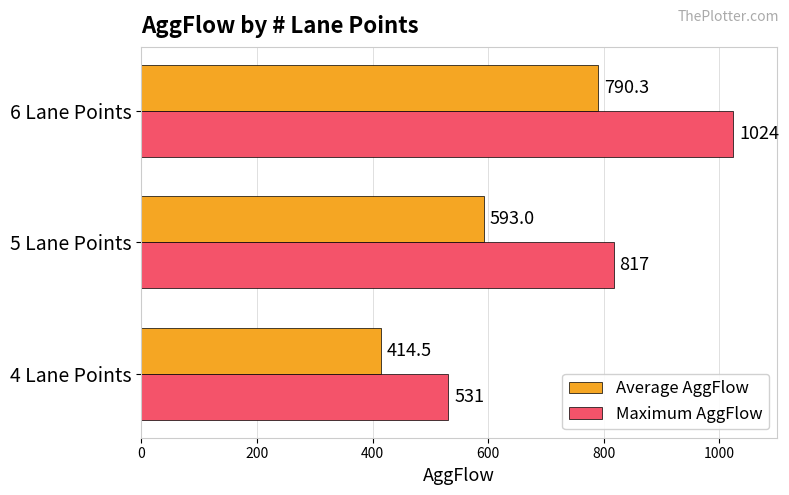

List the labels in order of Average AggFlow value, smallest first.

4 Lane Points, 5 Lane Points, 6 Lane Points